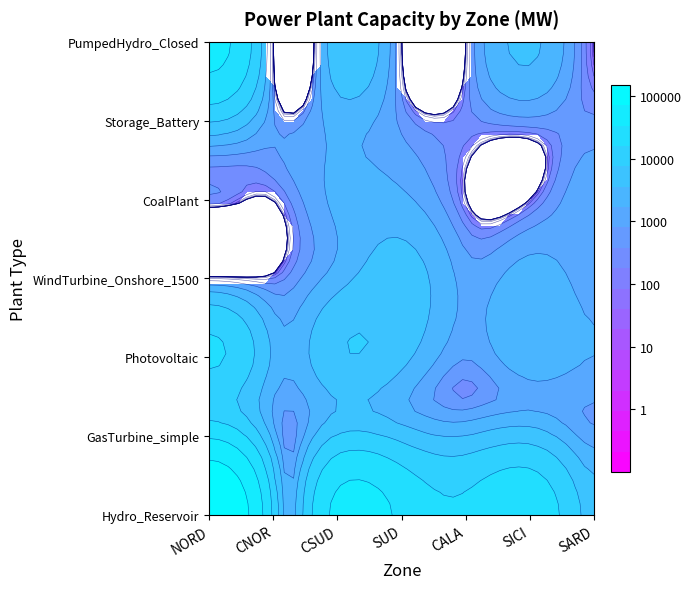

Which series changed the most between 1 and 4?

Hydro_Reservoir